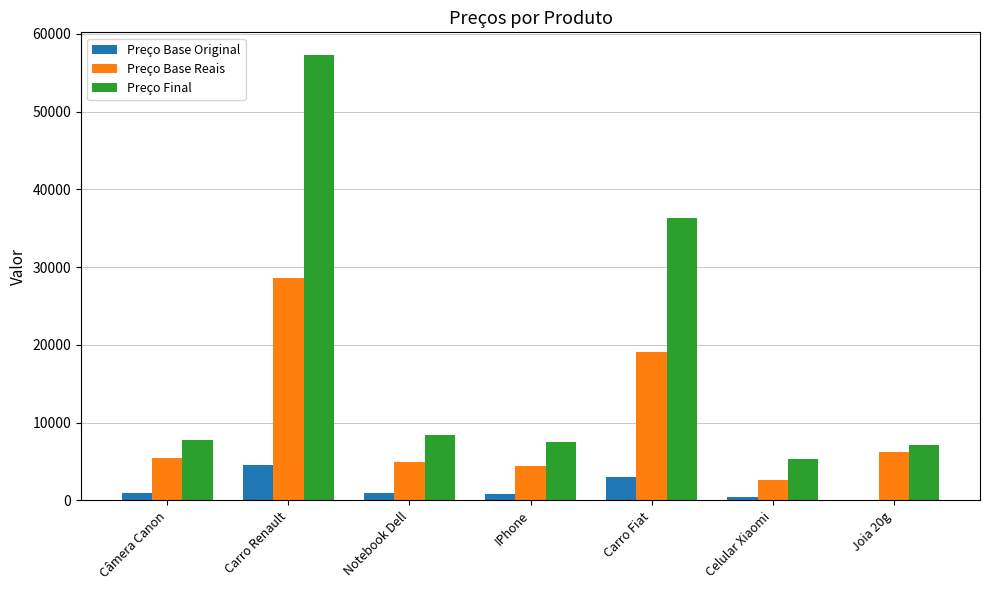

What are all the series names shown in the legend?

Preço Base Original, Preço Base Reais, Preço Final